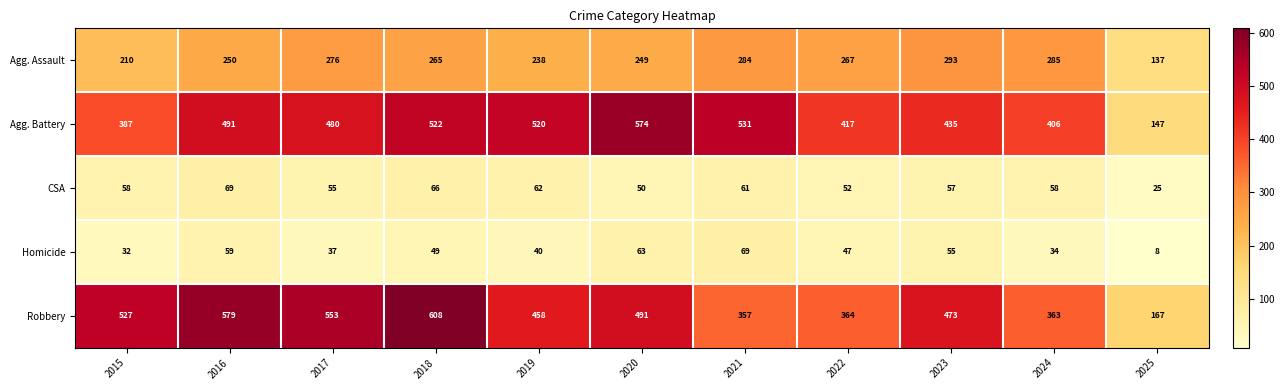

What is the maximum value shown in the chart?

608